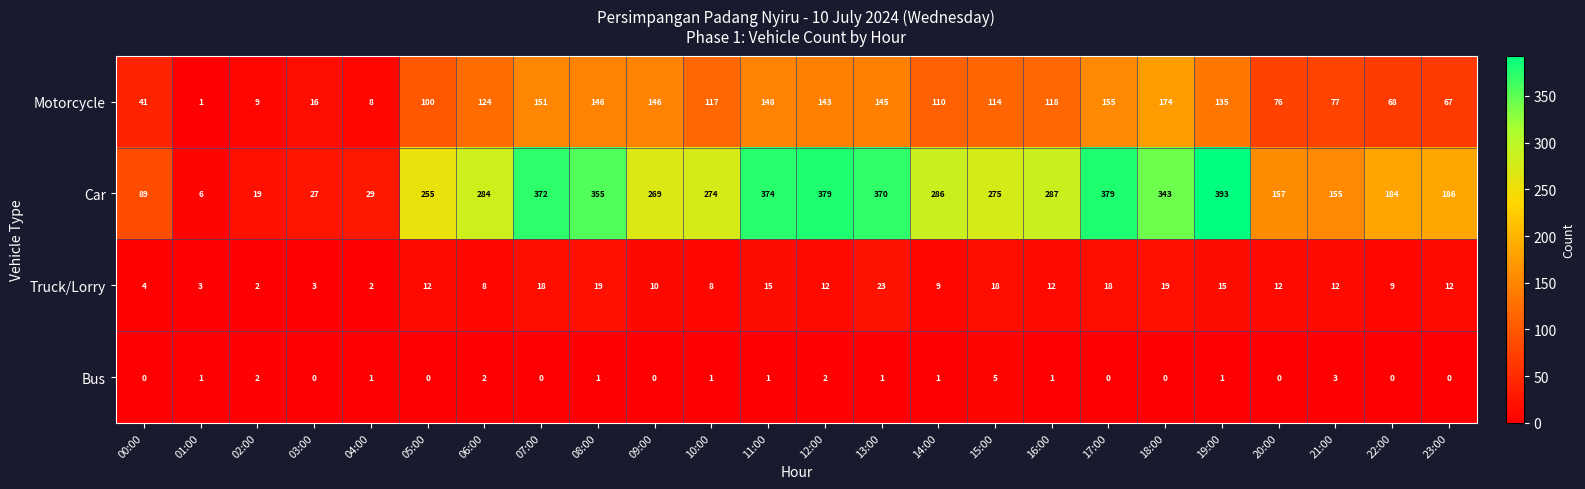

Rank the series at 13:00 from highest to lowest value.

Car, Motorcycle, Truck/Lorry, Bus